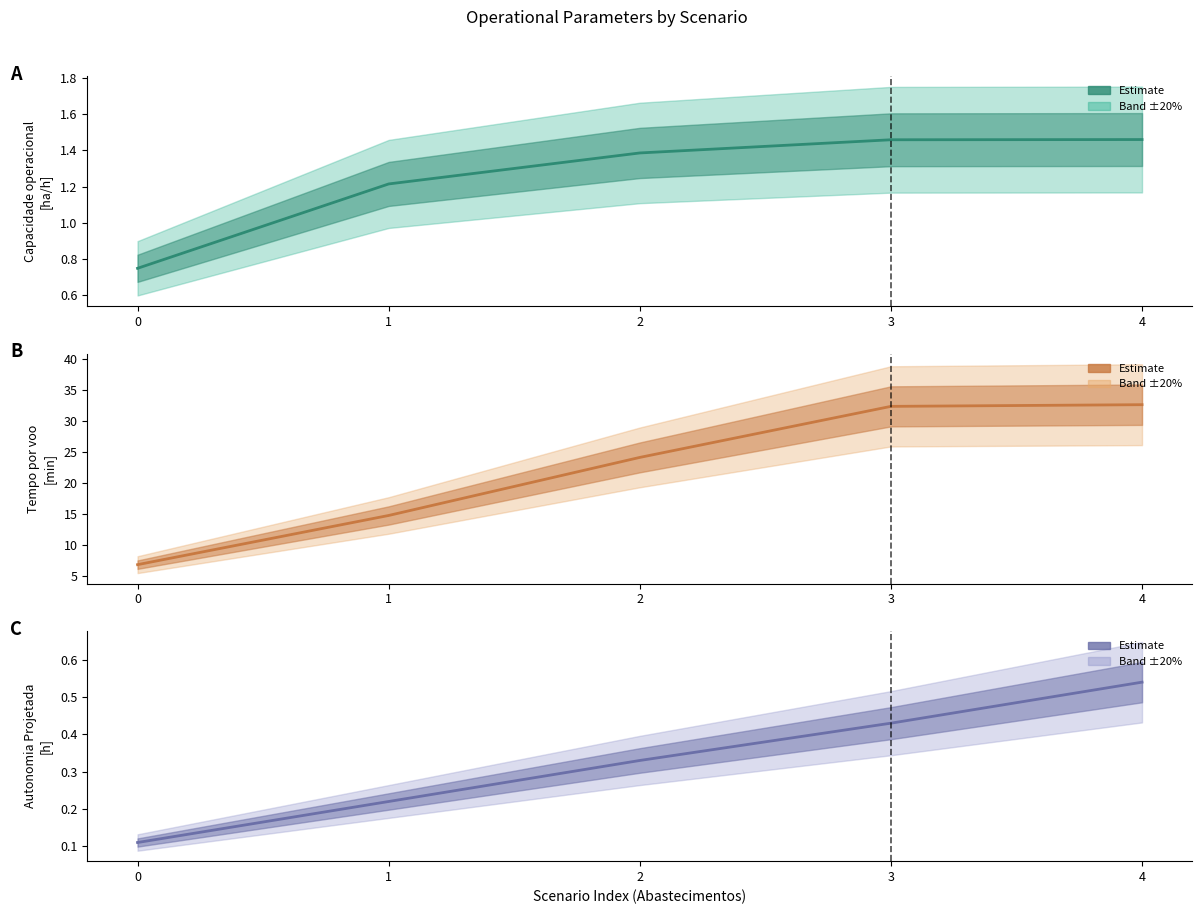

Reading right to left, extract all data points from this chart.

Capacidade operacional [ha/h]: 1.5	1.5	1.4	1.2	0.7
Tempo por voo [min]: 32.6	32.3	24.1	14.7	6.8
Autonomia Projetada [h]: 0.5	0.4	0.3	0.2	0.1